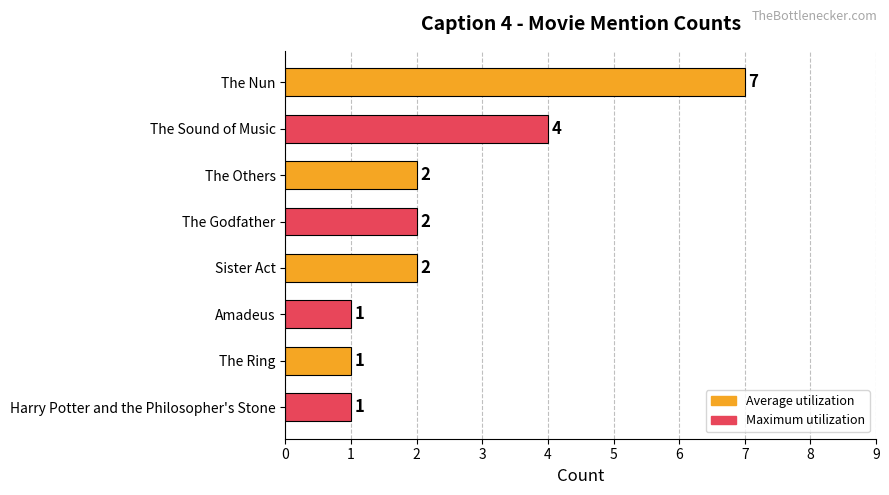

How many values are between 1 and 4?

7